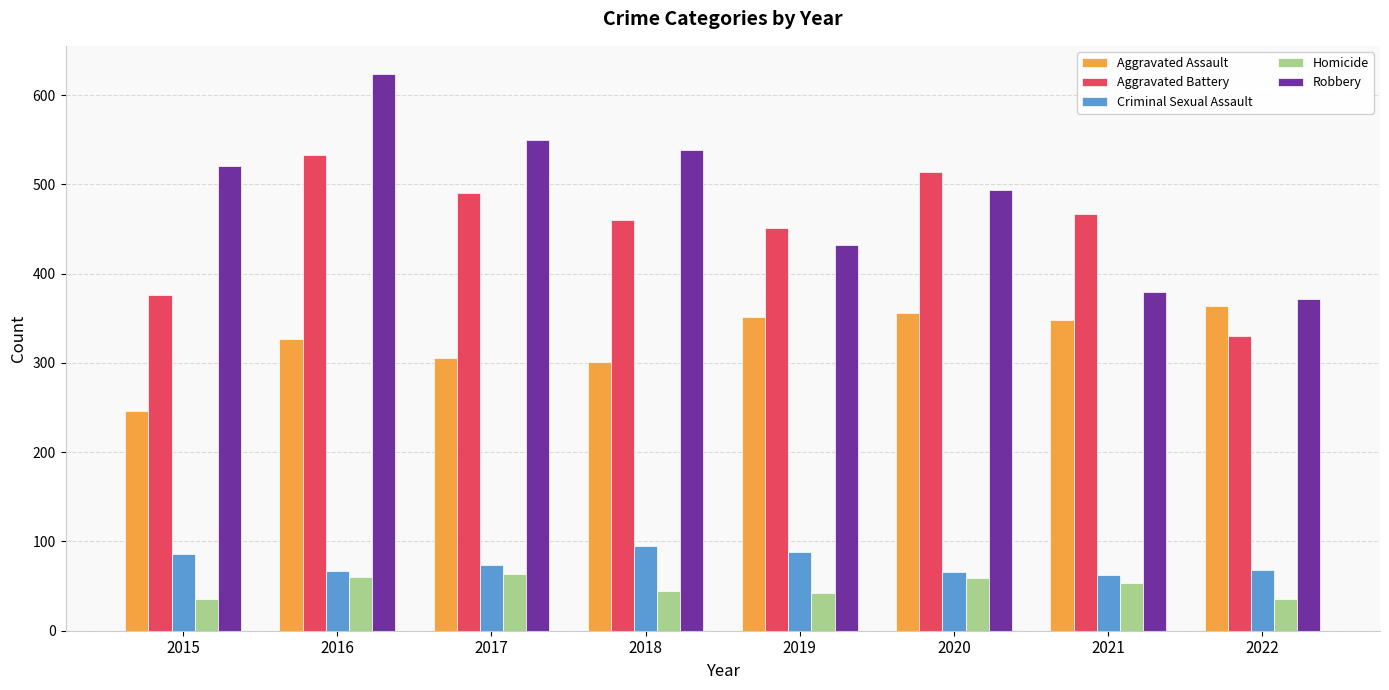

What is the average value of the Aggravated Assault series?

325